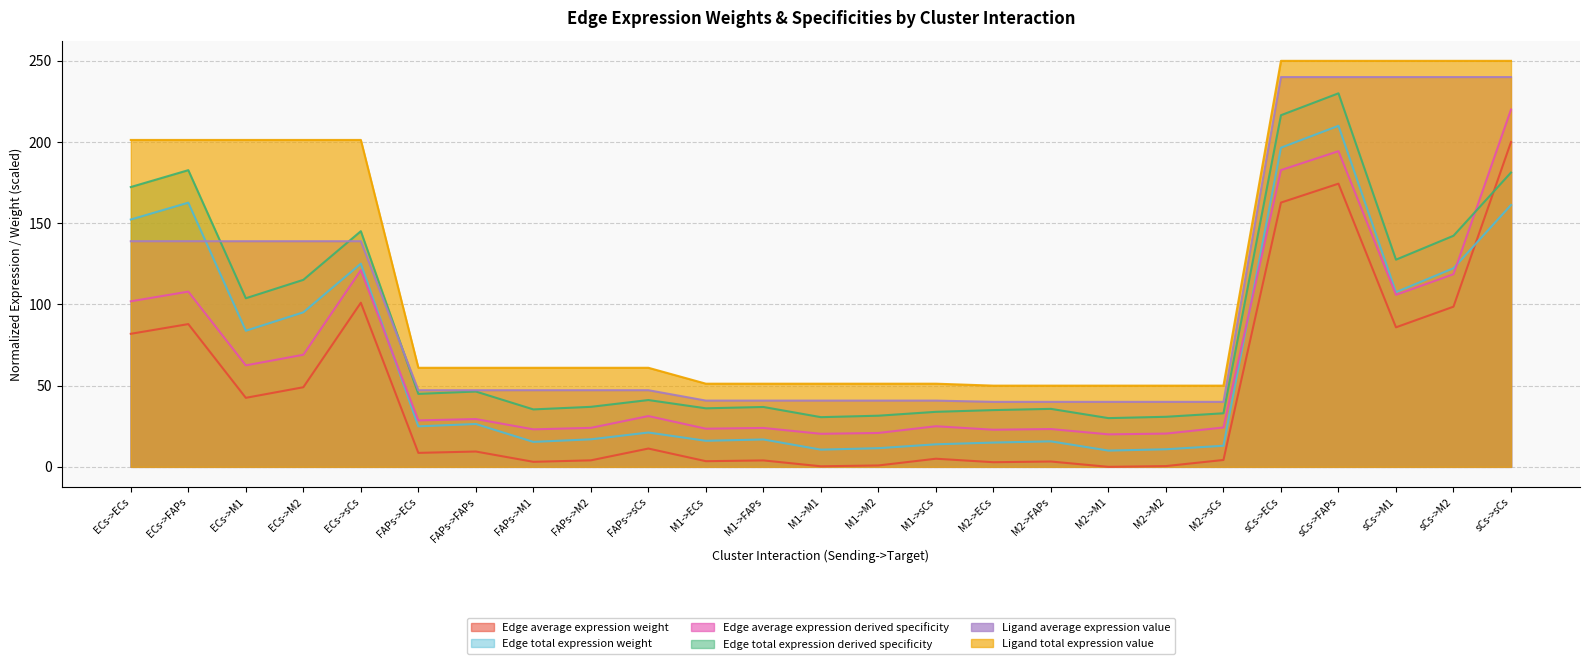

How many lines are shown in the chart?

6